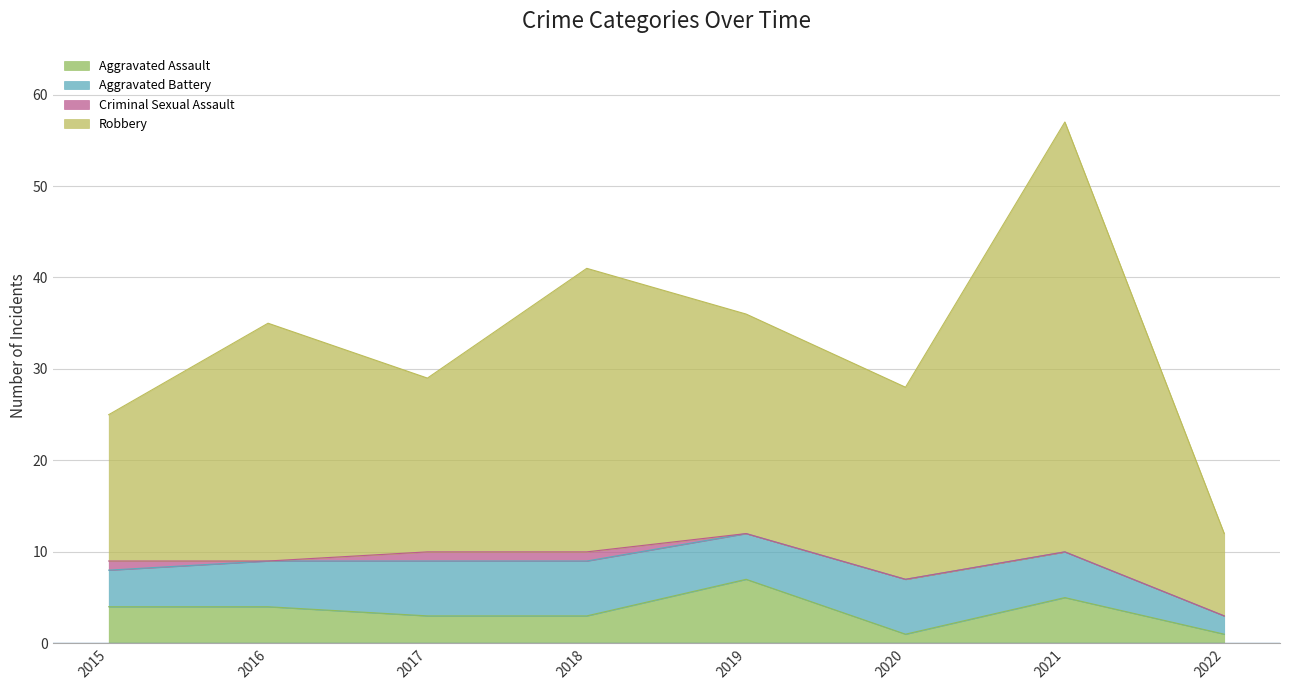

In Aggravated Assault, how many points are higher than both neighbors (excluding endpoints)?

2